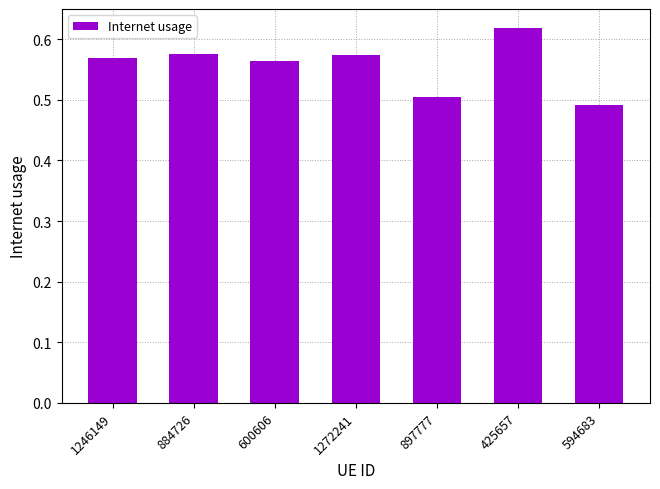

What position from the left is 1246149?

1